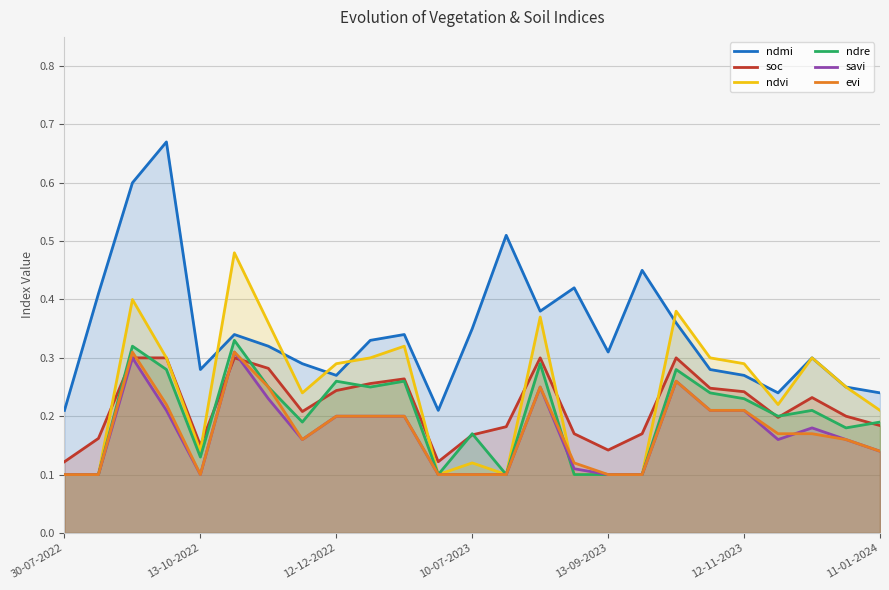

True or false: ndre has a value of 0.3 at 10-07-2023.

False